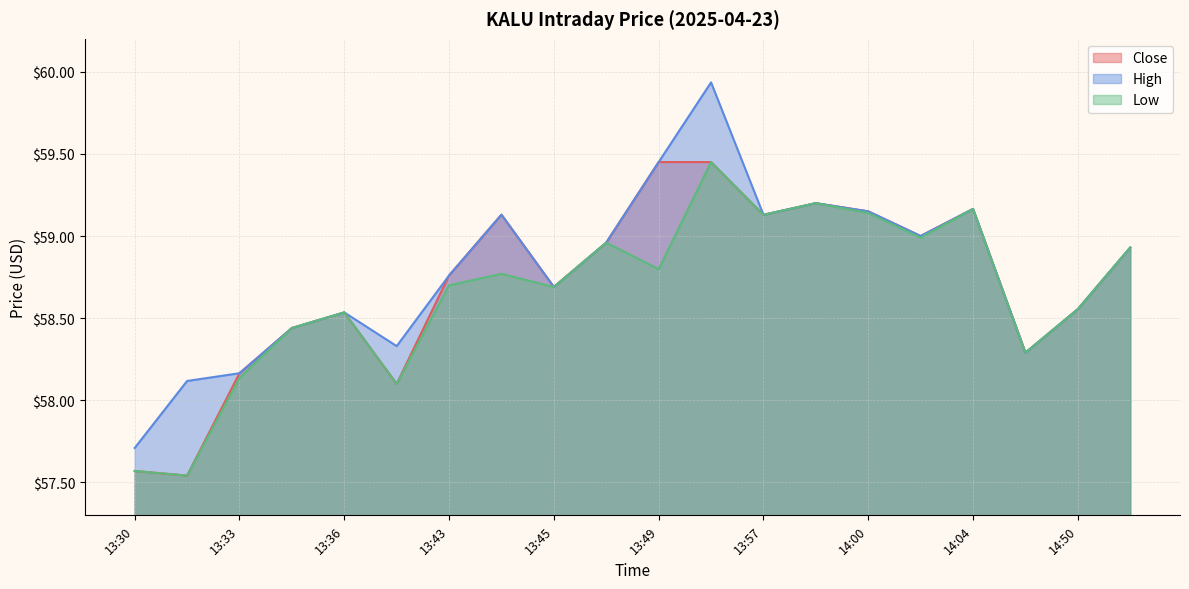

How many interior local valleys does the Close series have?

6